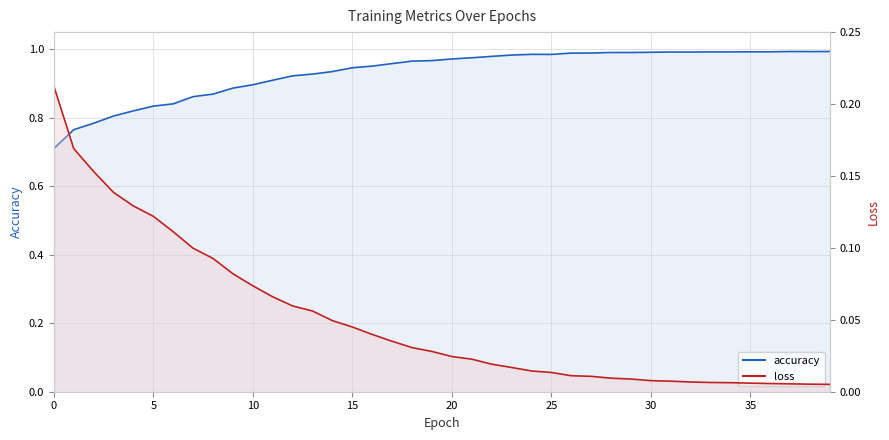

True or false: accuracy_line and loss_line intersect in this chart.

False